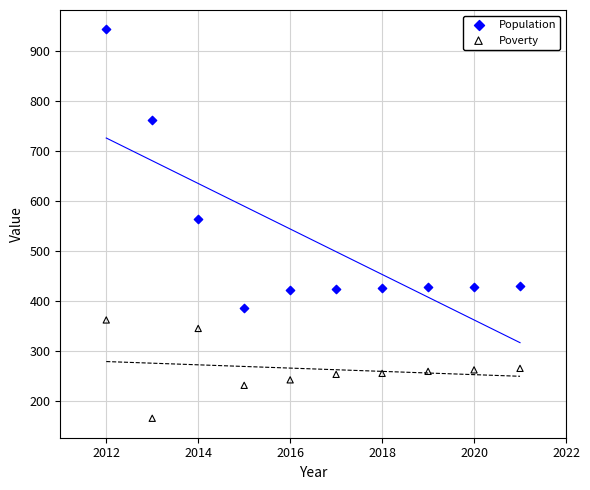

Which series contains the lowest Y value?

Poverty